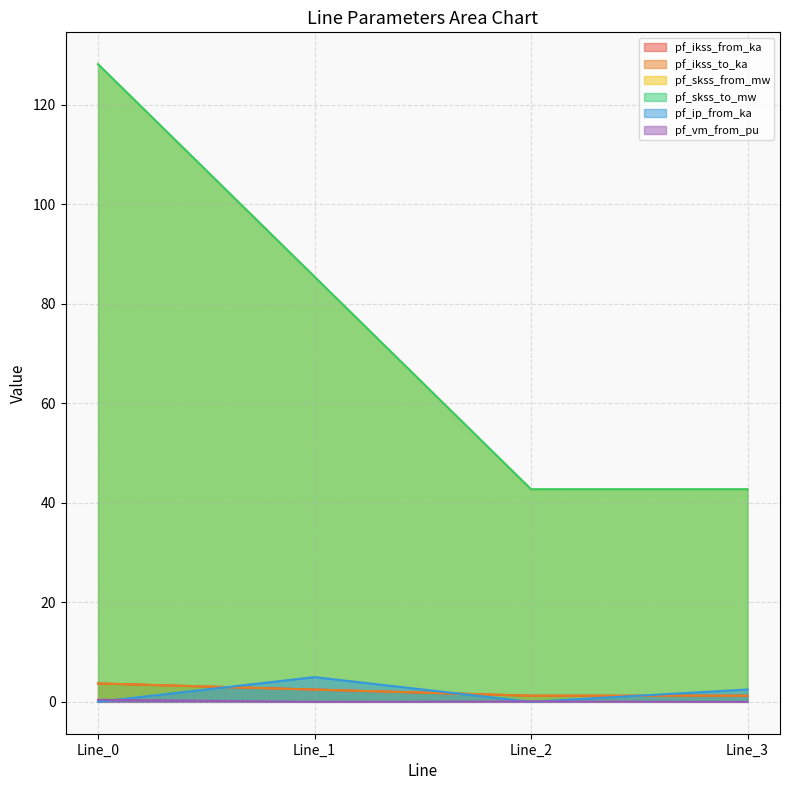

How many series are shown in this chart?

6